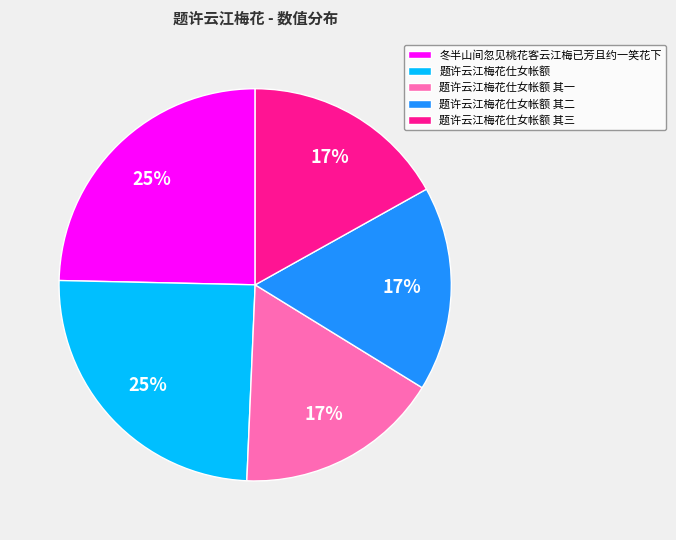

To the nearest percent, what percentage of the pie is 题许云江梅花仕女帐额 其一?

17%